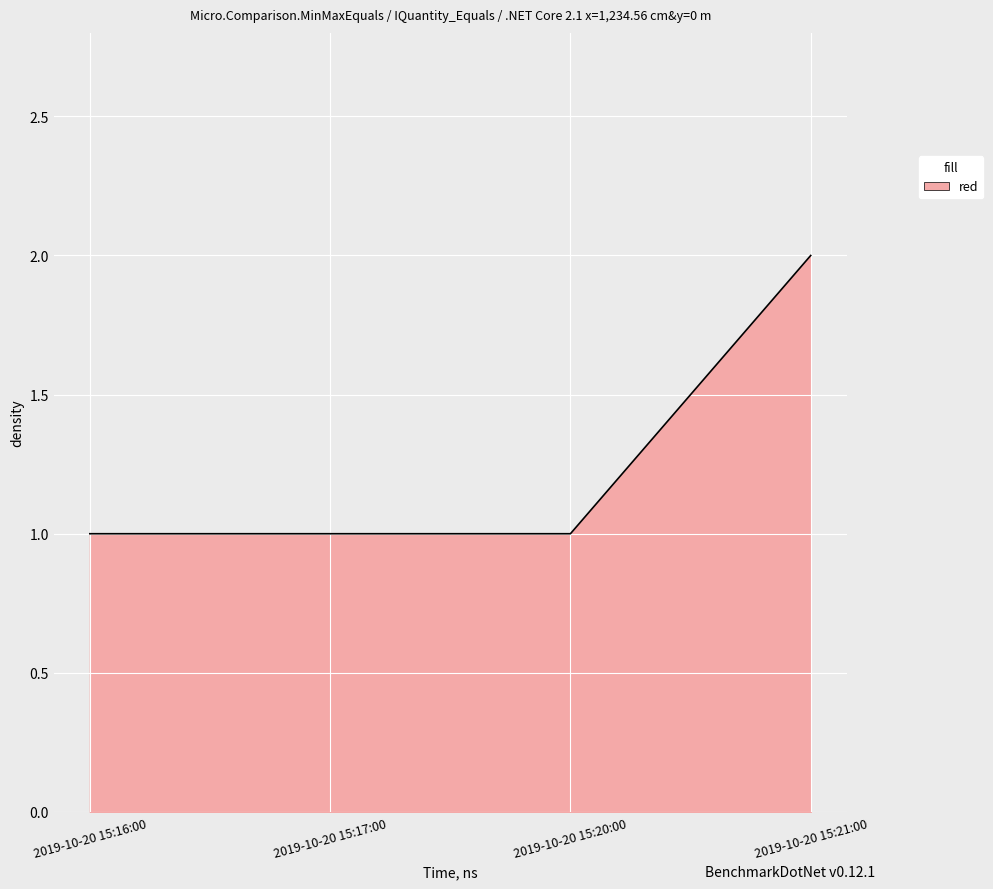

What is the difference between the maximum and second lowest values?

1